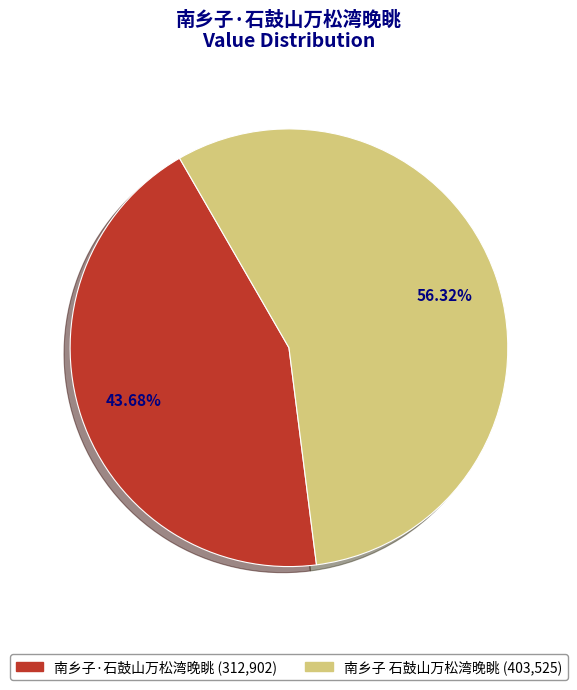

What is the ratio of the value at 南乡子 石鼓山万松湾晚眺 (403,525) to the value at 南乡子·石鼓山万松湾晚眺 (312,902)?

1.3